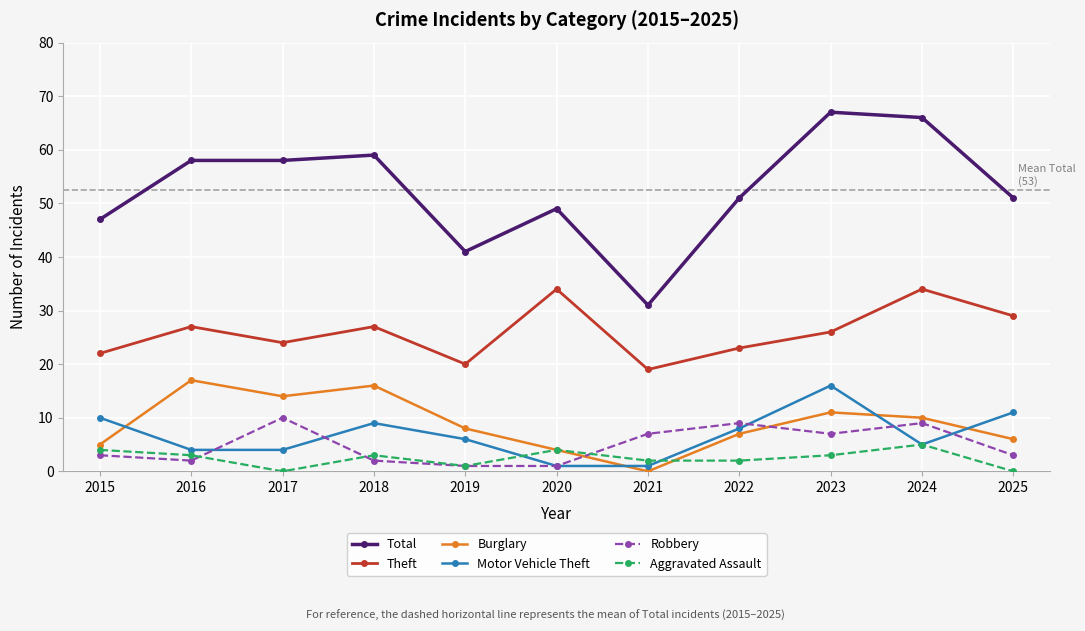

True or false: Total and Theft cross at least once.

False